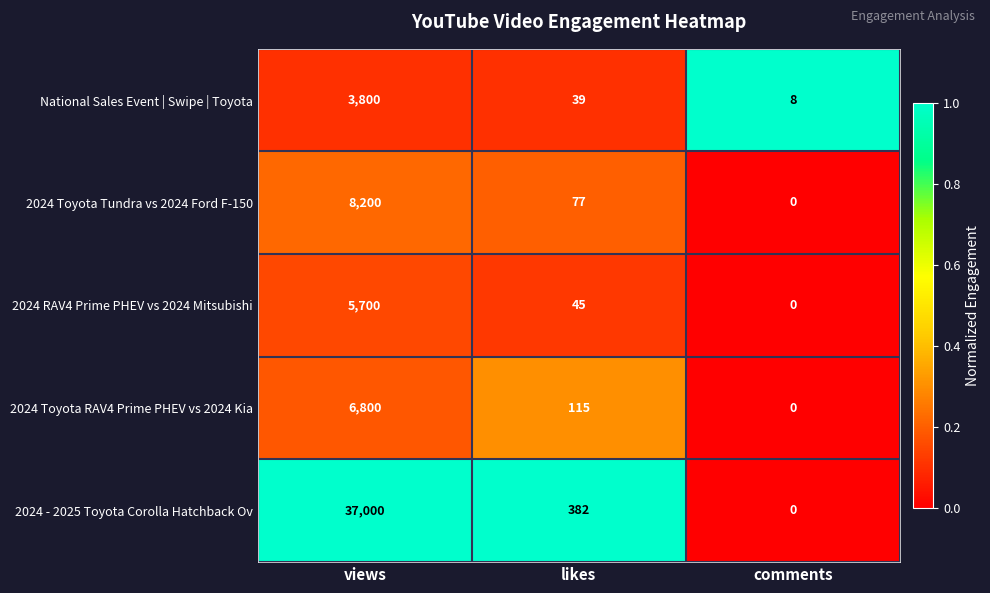

What is the difference between the highest and lowest values at views?

33200